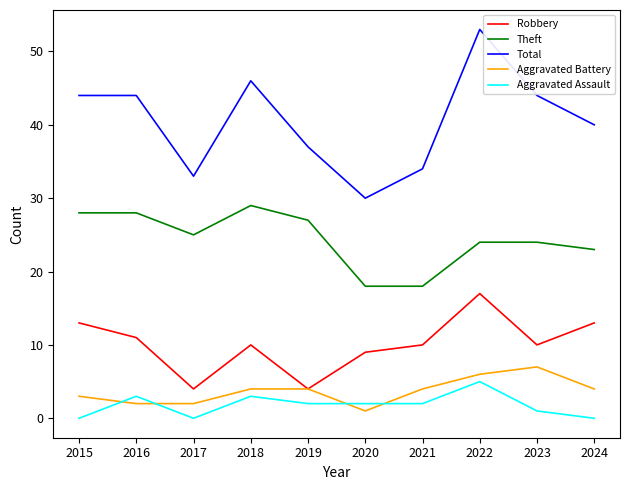

True or false: Aggravated Assault has a value of 2 at 2020.

True